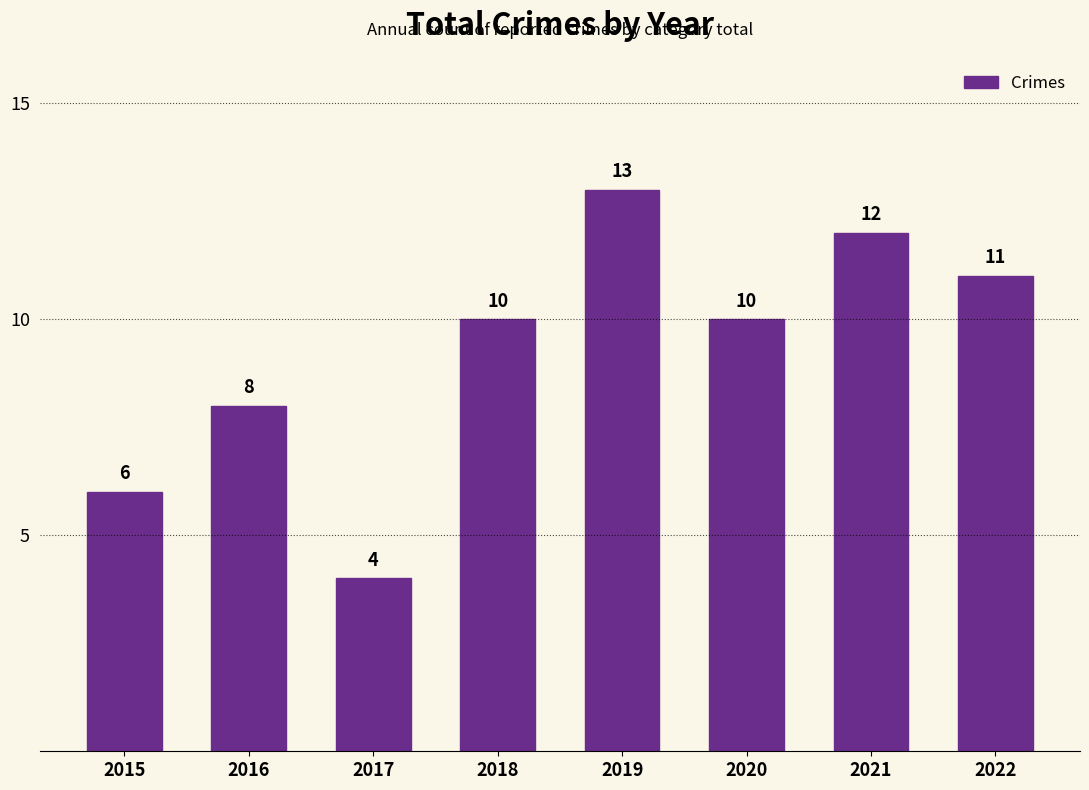

What is the value of the 6th bar from the left?

10